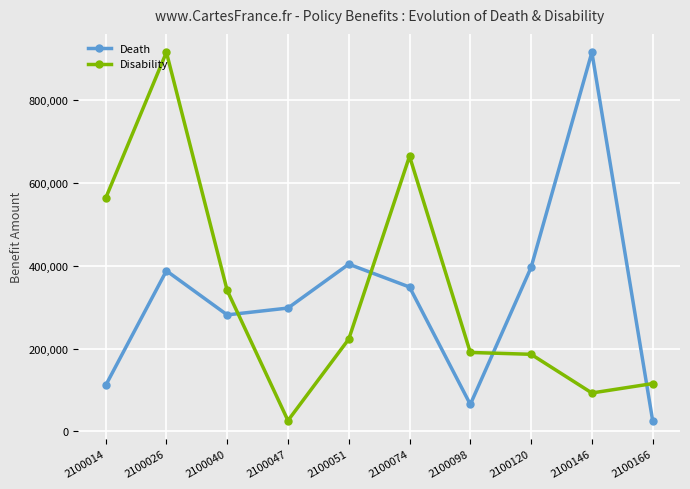

Which series ends up on top after the final intersection of Death and Disability?

Disability